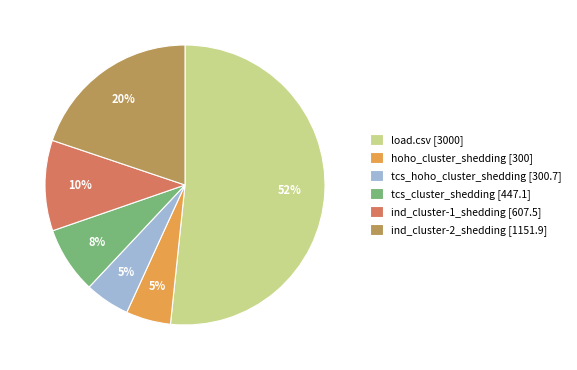

Which category accounts for the majority?

load.csv